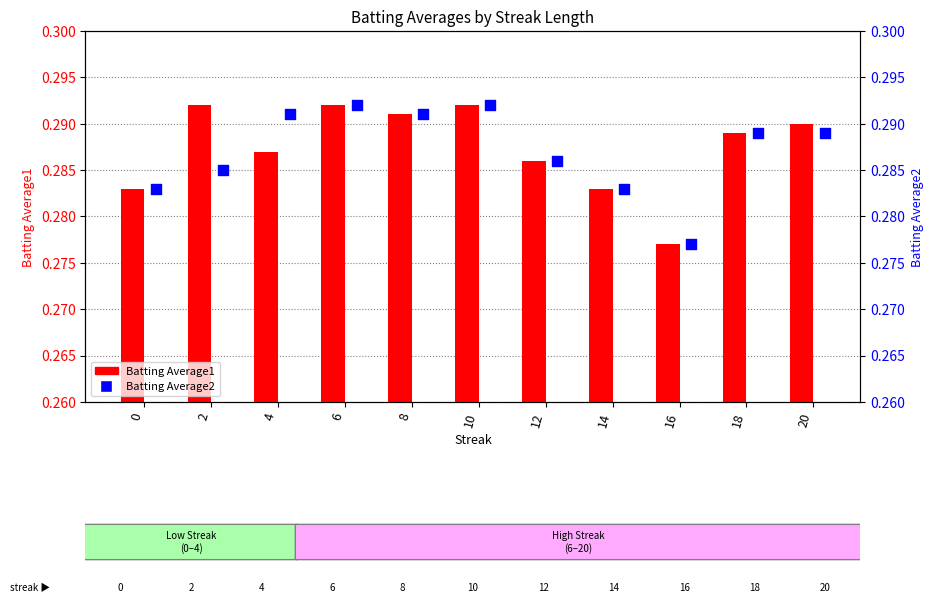

Which series has the widest spread of Y values?

Batting Average1